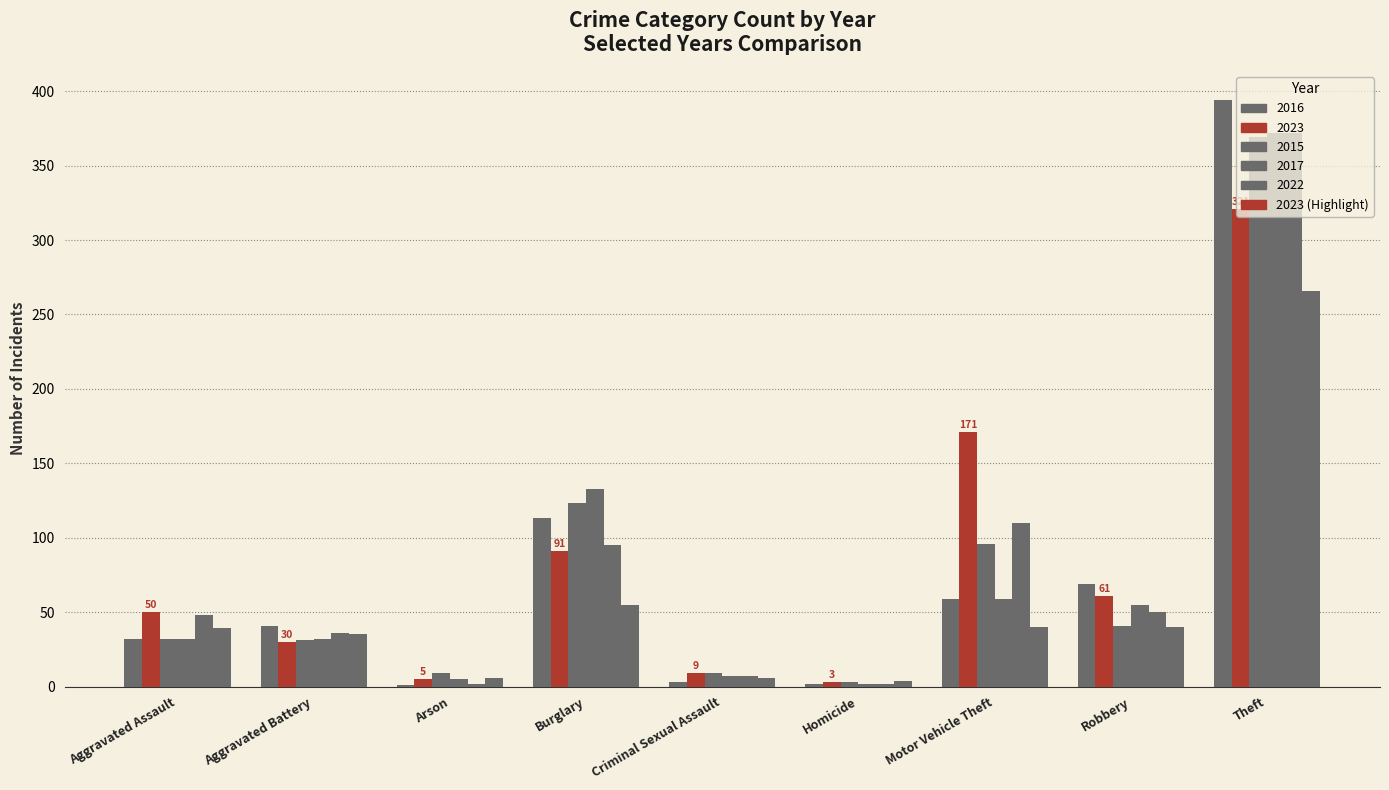

What is the label of the 1st bar from the left?

Aggravated Assault